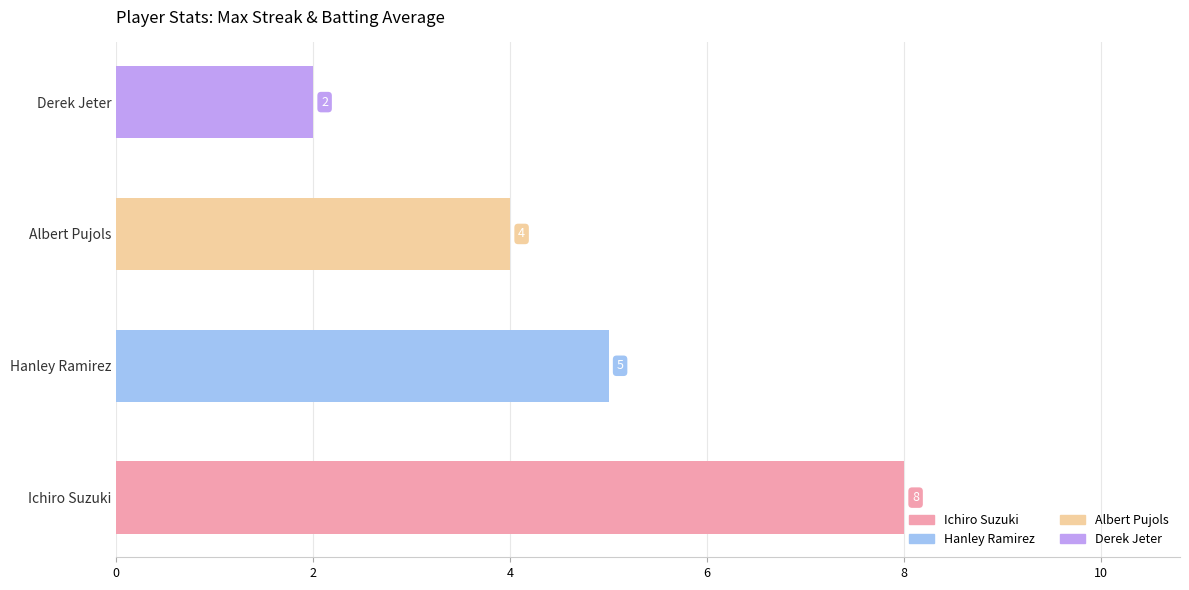

The chart shows a value of 2 at Derek Jeter. True or false?

True